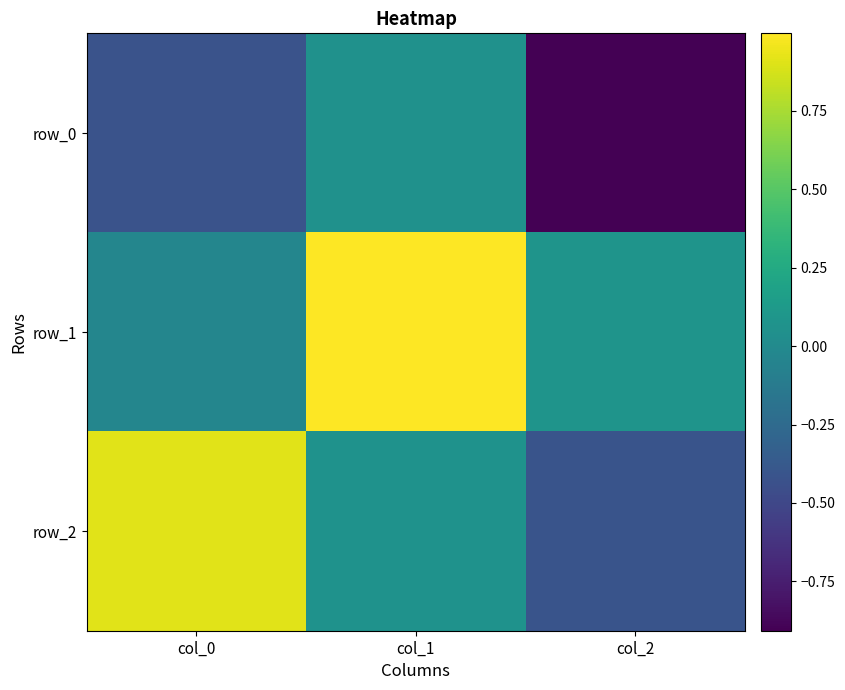

What is the sum of all row_0 values?

-1.3